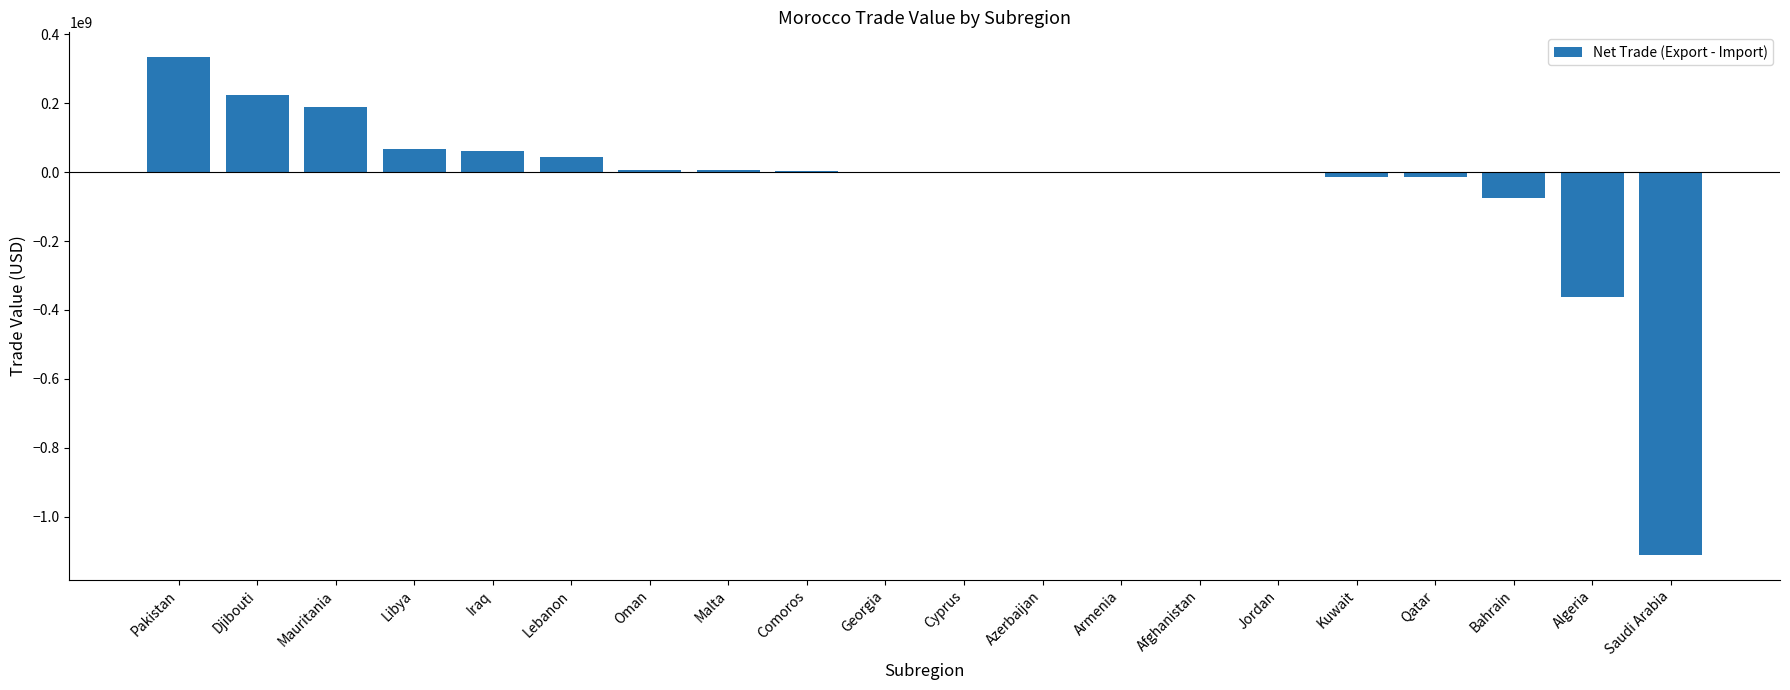

Count the number of data series in this chart.

1